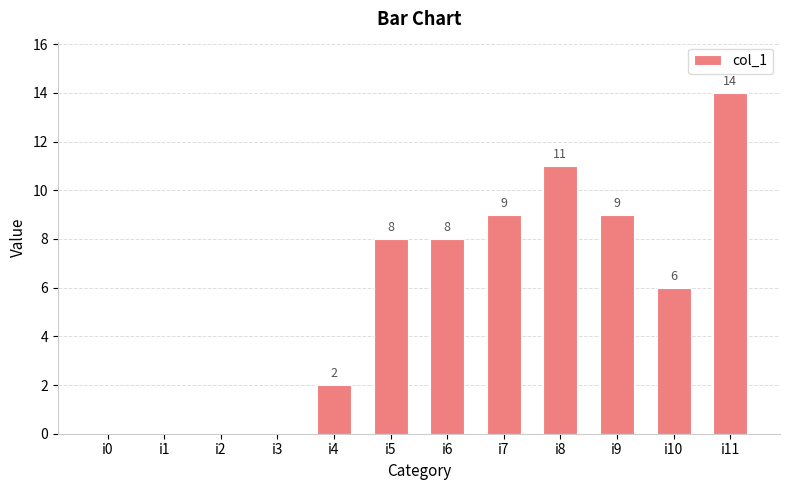

What is the sum of all values?

67